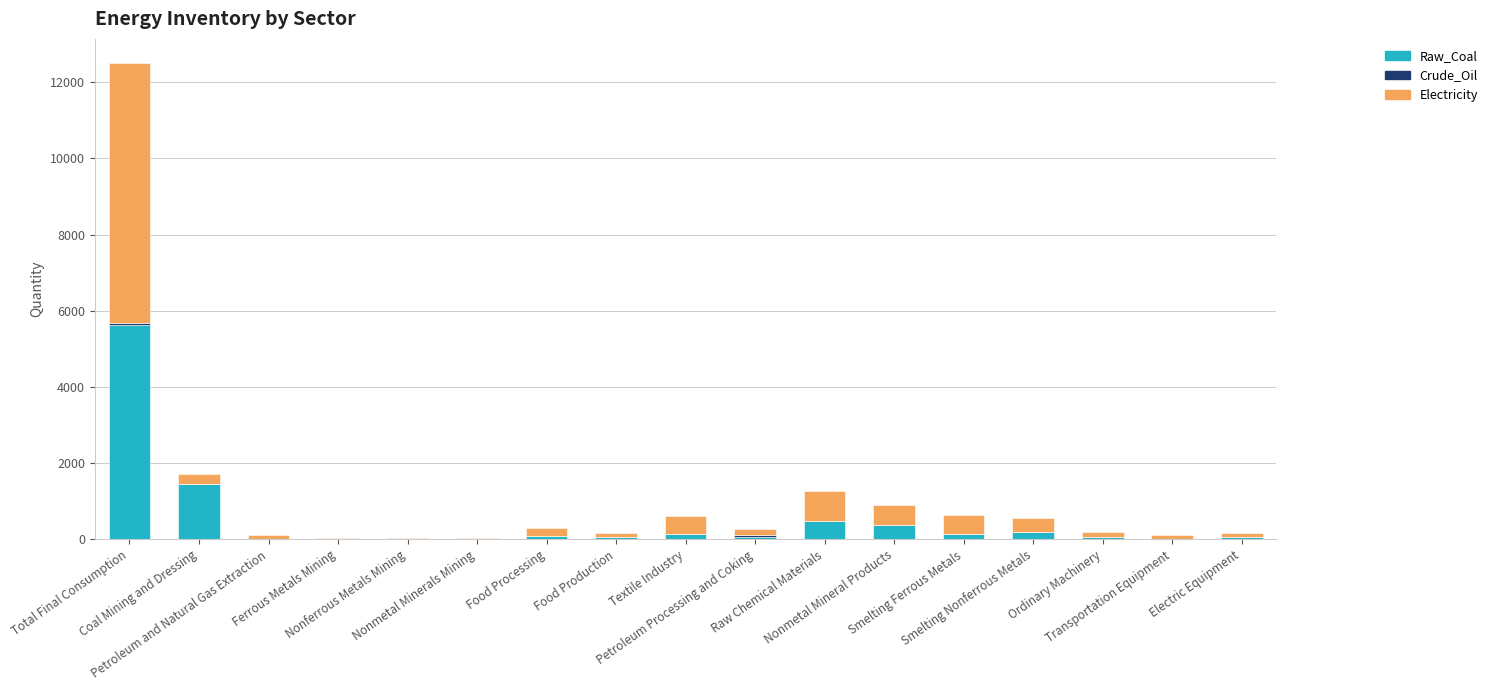

What is the sum of all Raw_Coal values?

8753.2